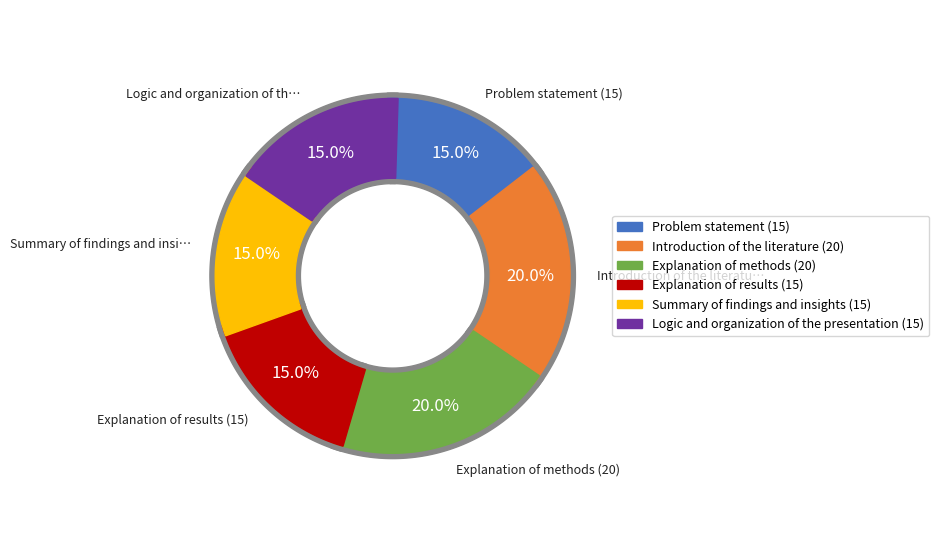

Count the number of slices in the pie.

6